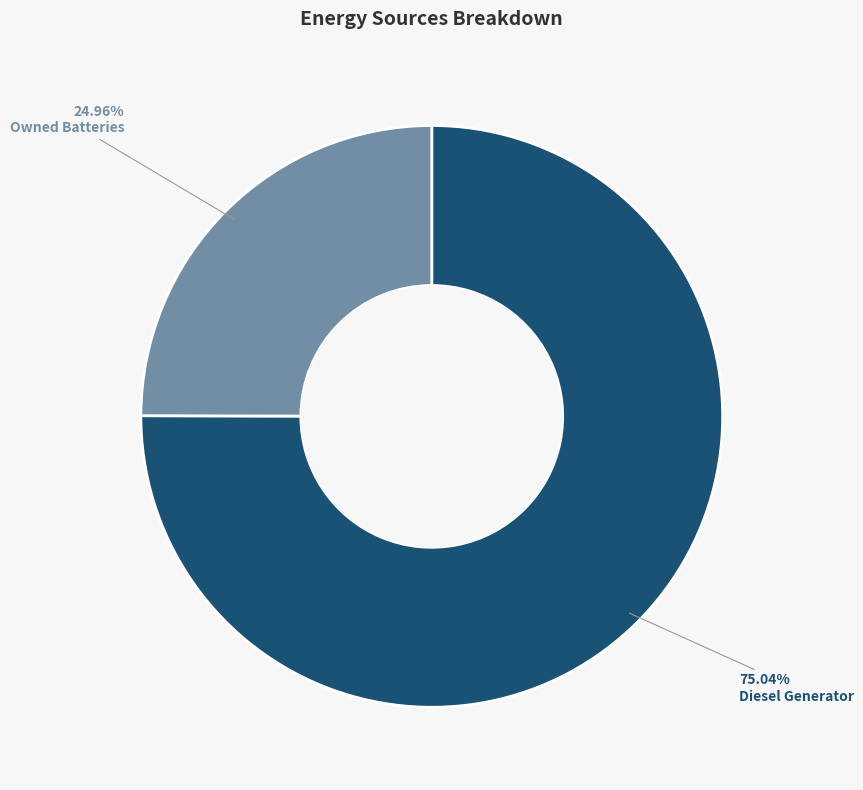

Approximately how many times larger is the value at Diesel Generator compared to Owned Batteries?

3.0